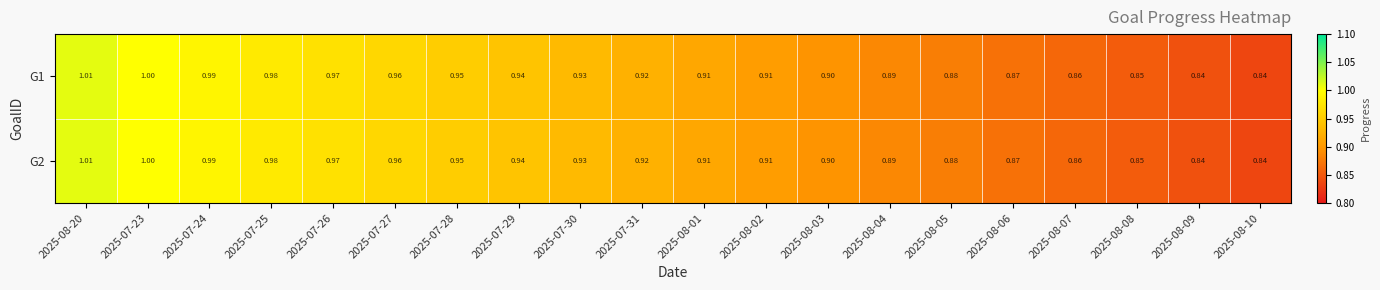

Is the value of G2 at 2025-07-27 greater than the value of G1 at 2025-07-29?

Yes